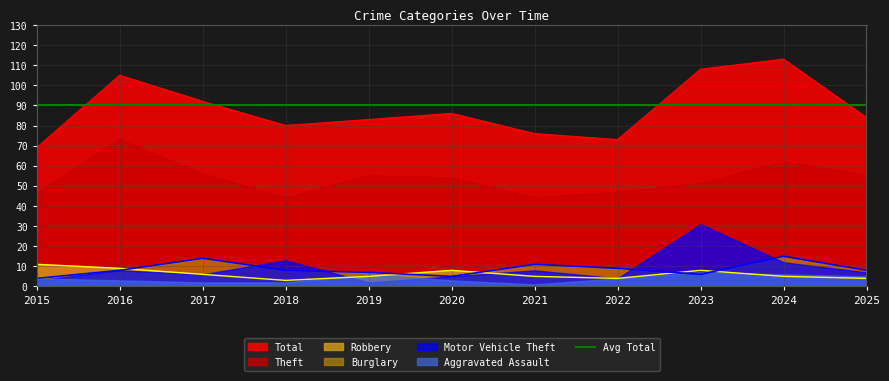

True or false: Robbery and Theft cross at least once.

False